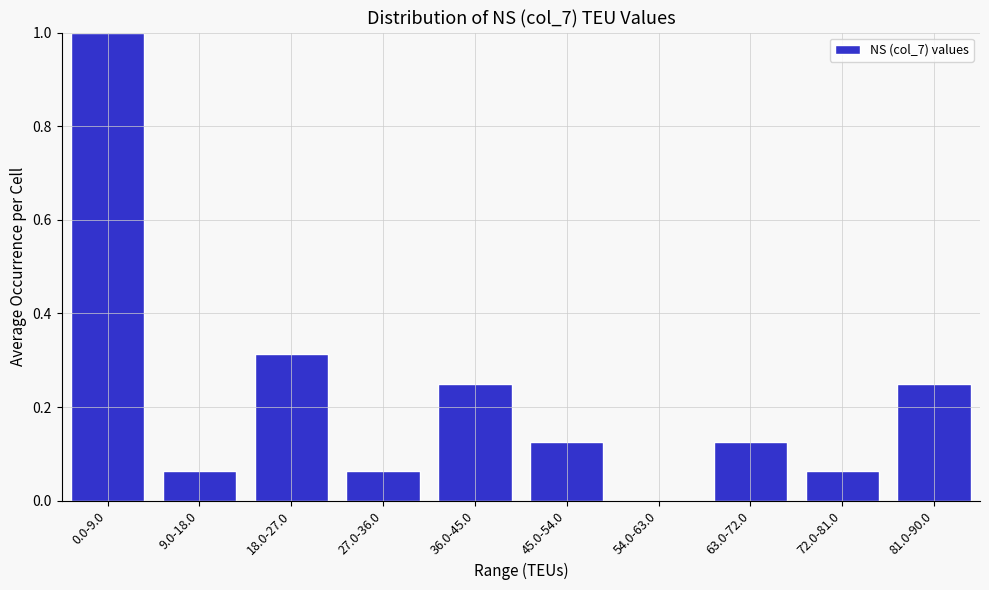

What is the sum of the values at 63.0-72.0 and 81.0-90.0?

0.4